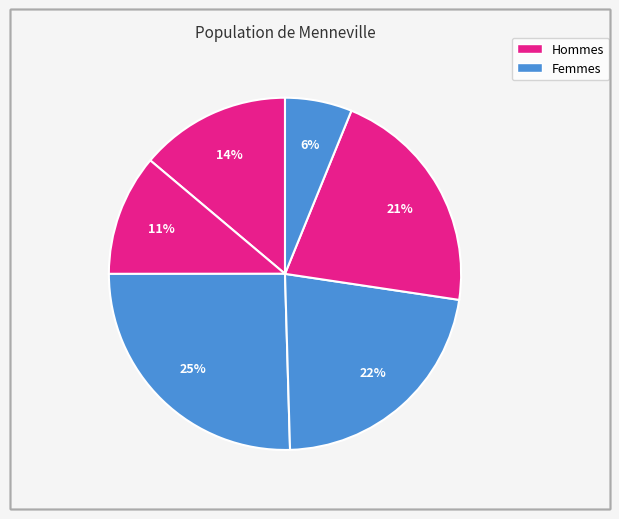

How many segments does this pie chart have?

6